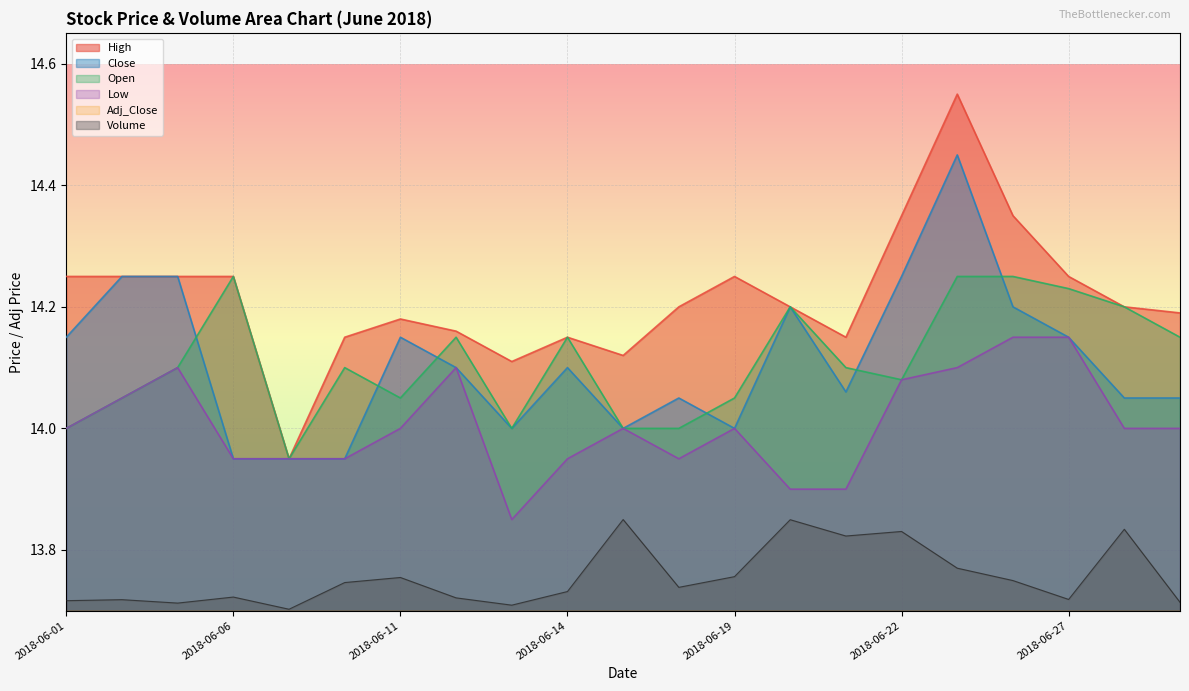

What is the difference between the maximum and minimum values in the High series?

0.6